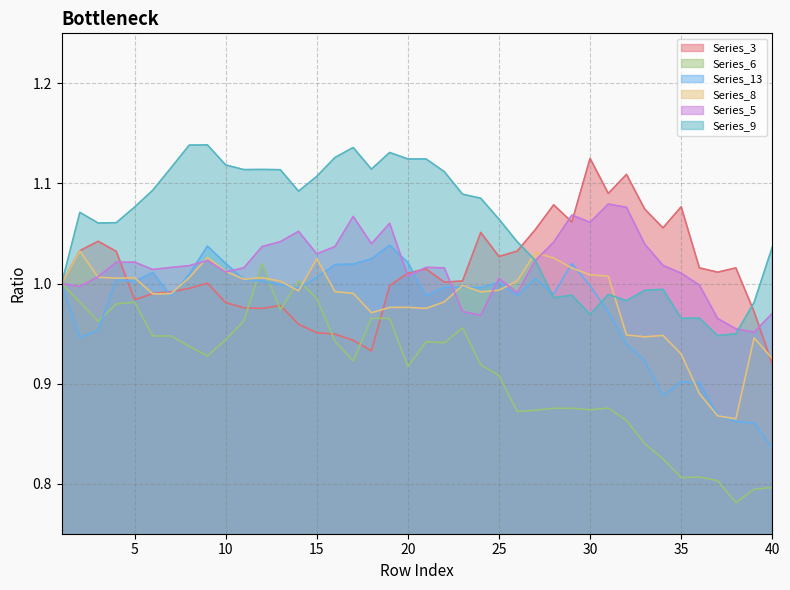

What are all the series names shown in the legend?

Series_3, Series_6, Series_13, Series_8, Series_5, Series_9